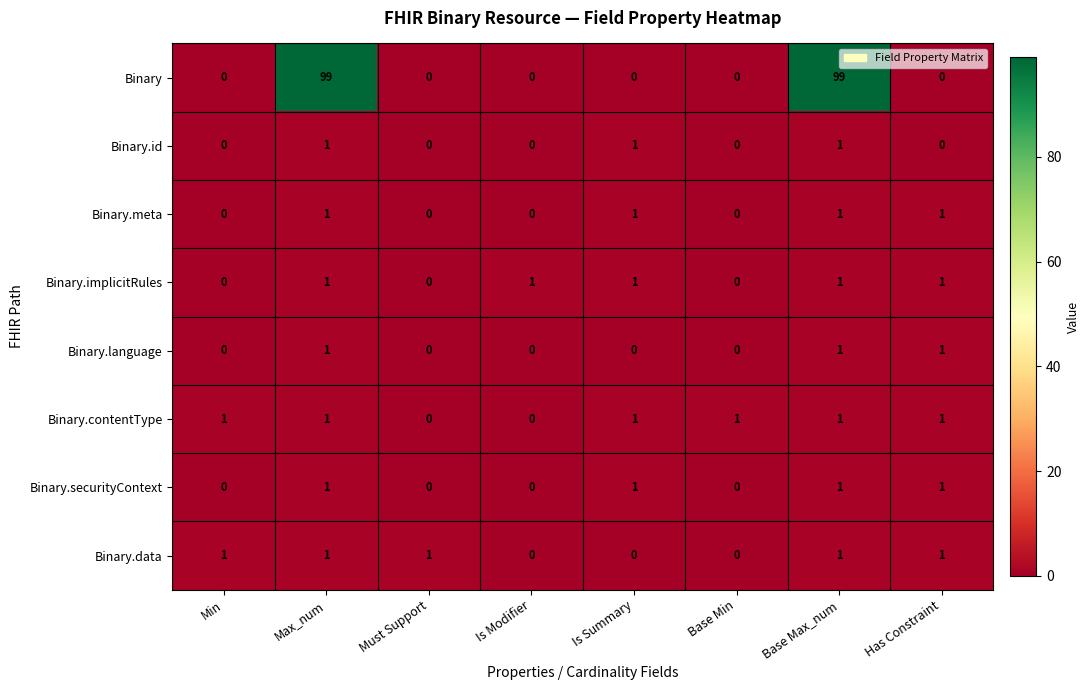

Which series changed the most between Max_num and Is Summary?

Binary